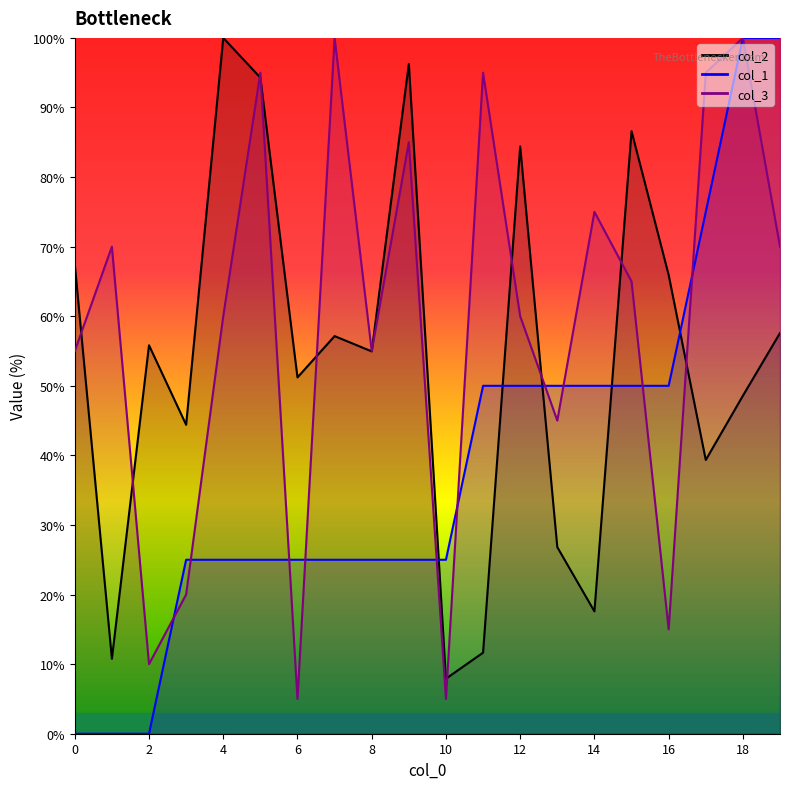

What is the sum of all col_2 values?

1078.7